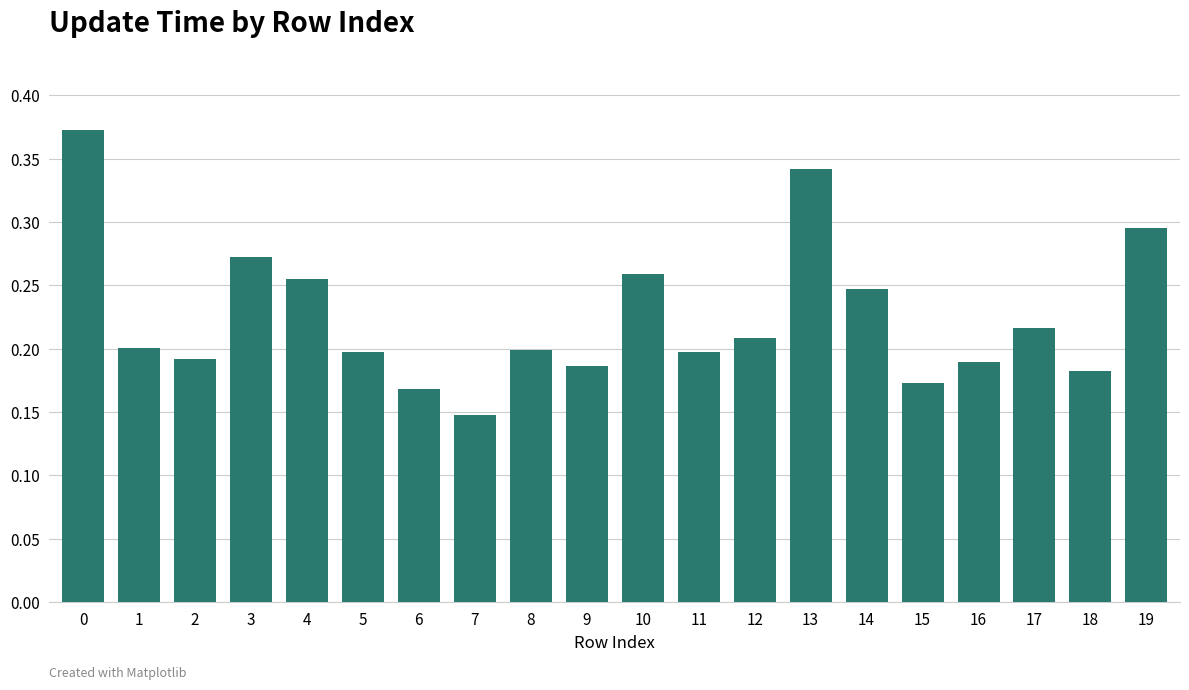

How many distinct data groups are displayed?

1